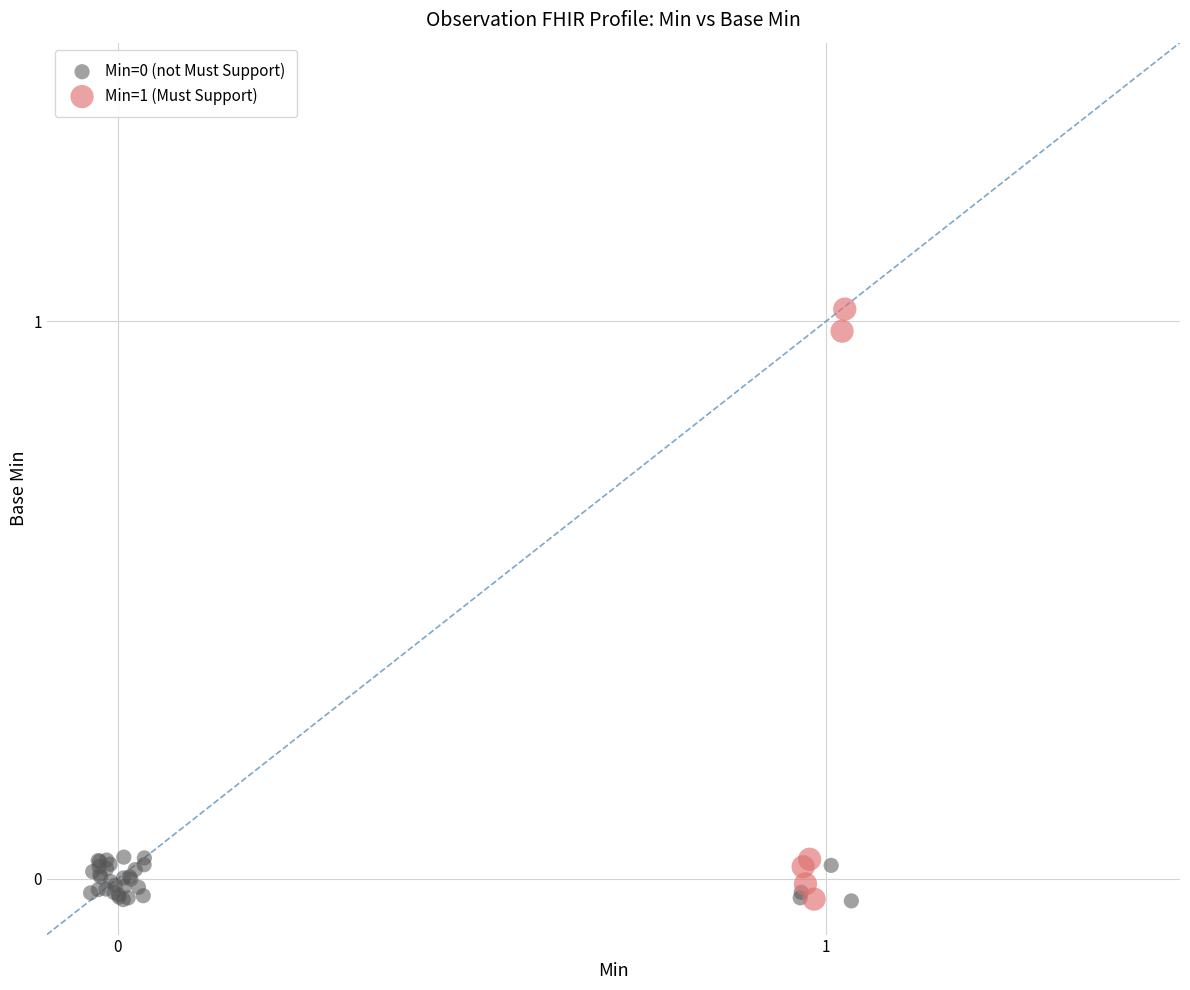

Which series has the widest spread of Y values?

Min=1 (Must Support)